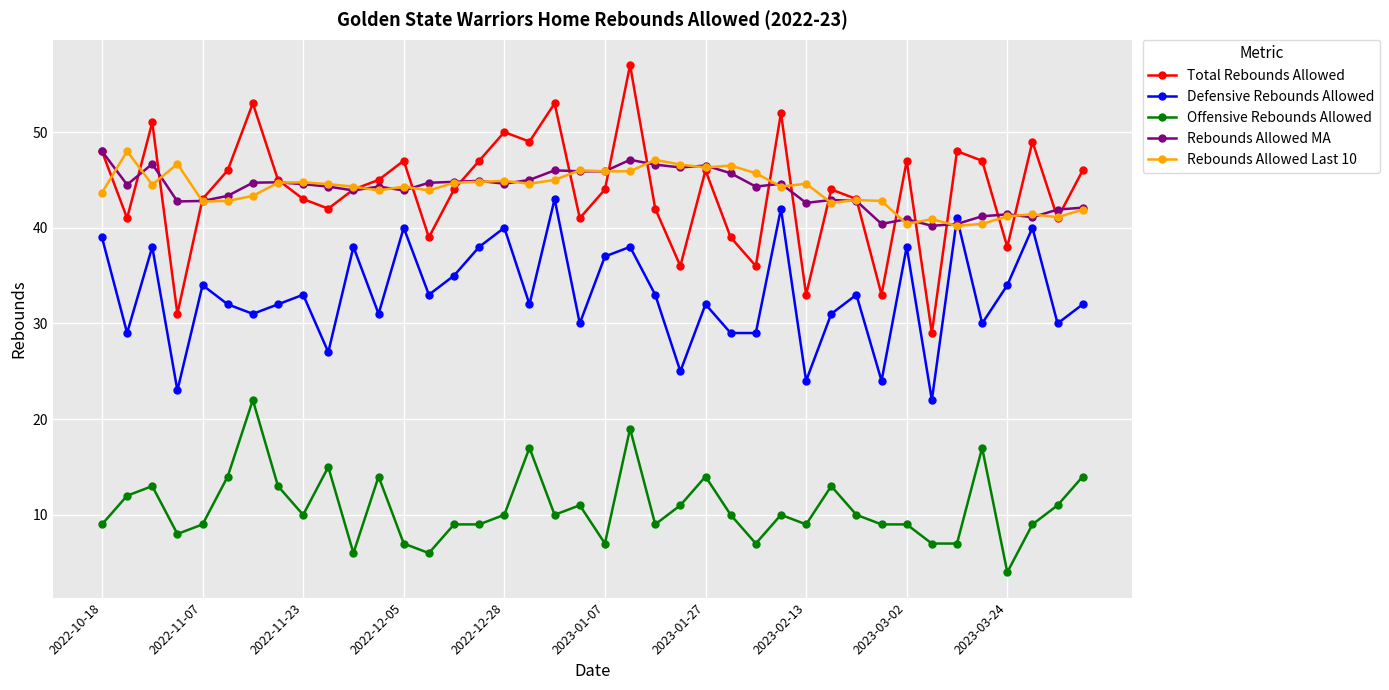

Is this an area chart (filled region under the line)?

No